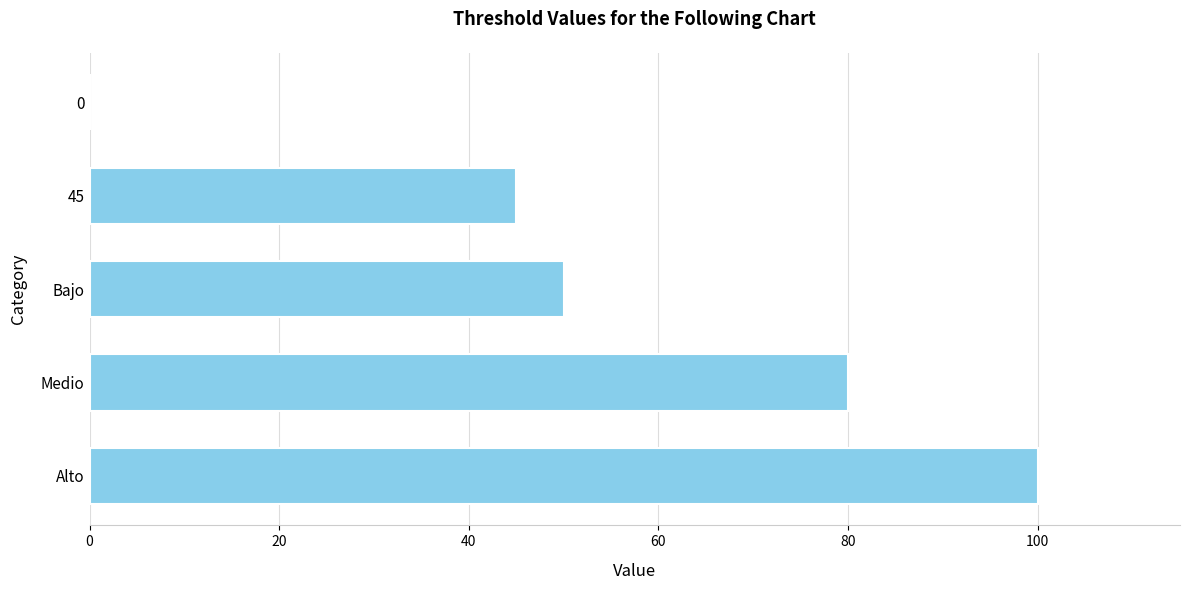

The value at Alto is 173. True or false?

False